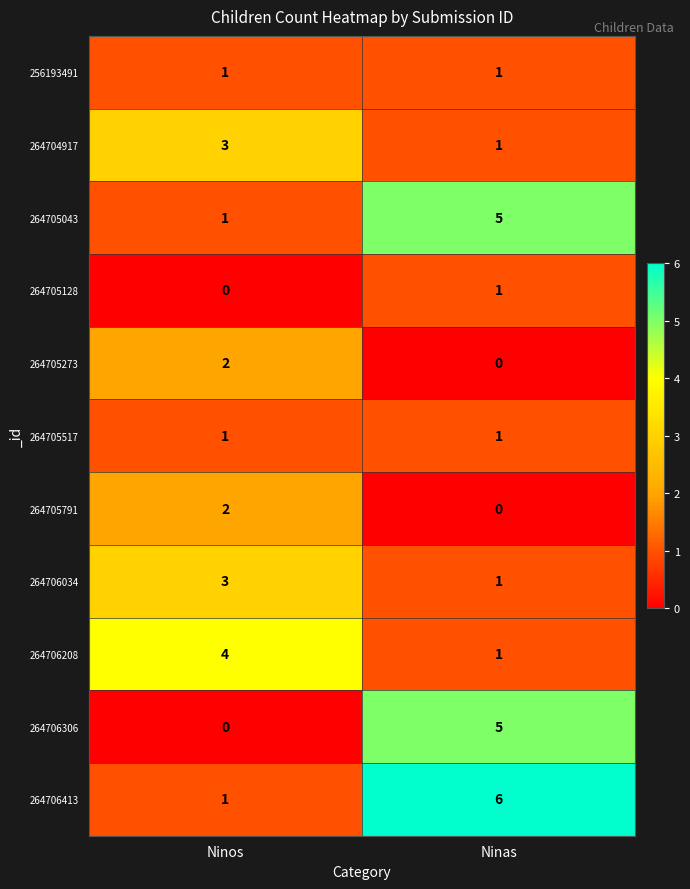

The 264705043 series shows 9 at Ninas. True or false?

False